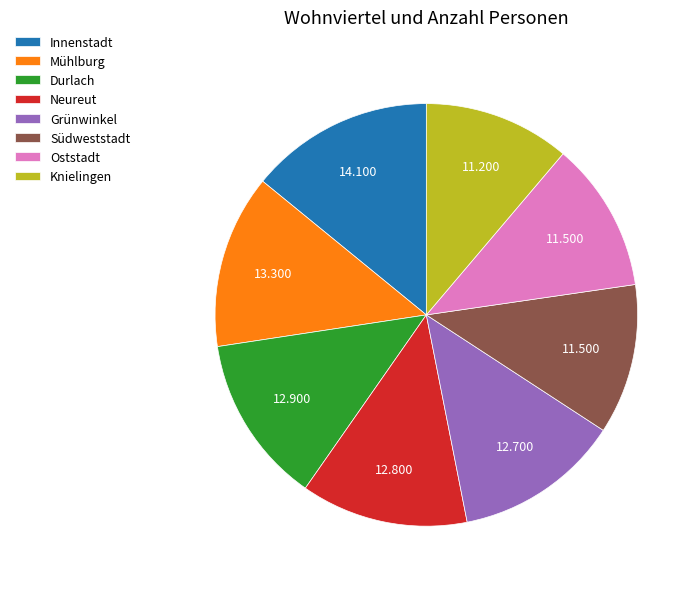

Combined, do Neureut and Mühlburg account for over 50%?

No